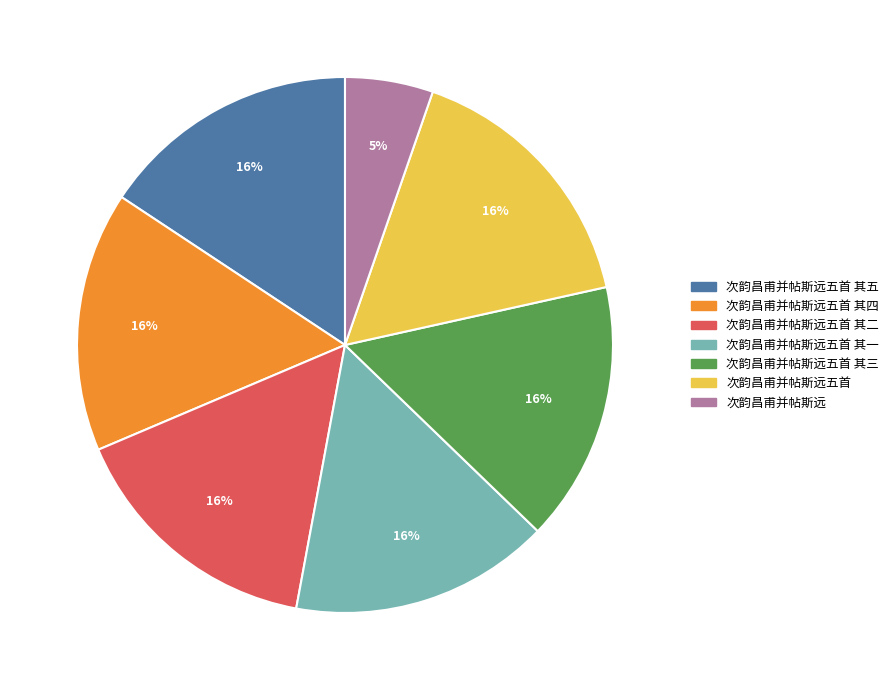

Is there a majority slice in this chart?

No